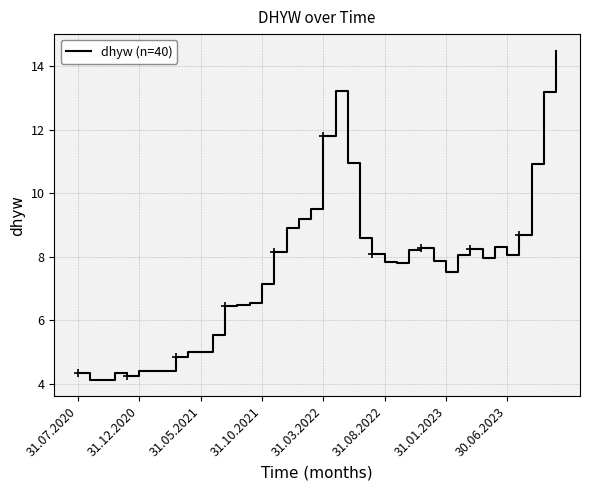

What is the lowest value of the dhyw (n=40) series?

4.1